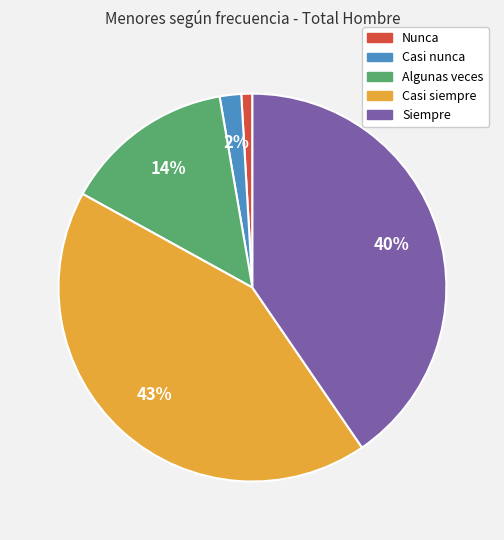

What percentage is the Casi nunca slice, to the nearest percent?

2%